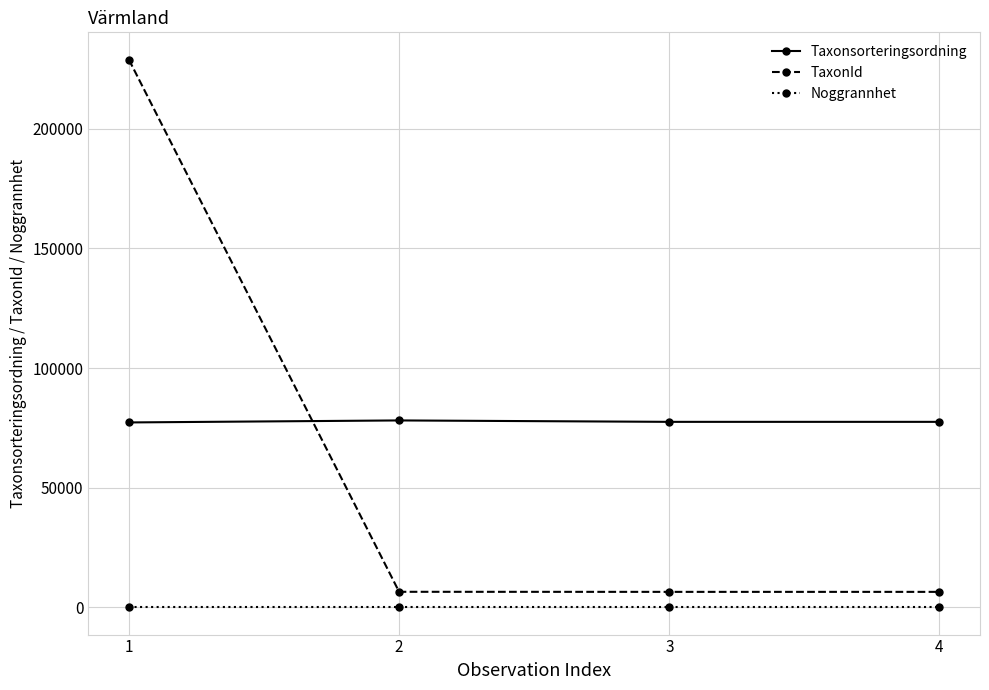

List the series in order of their overall mean, highest first.

Taxonsorteringsordning, TaxonId, Noggrannhet